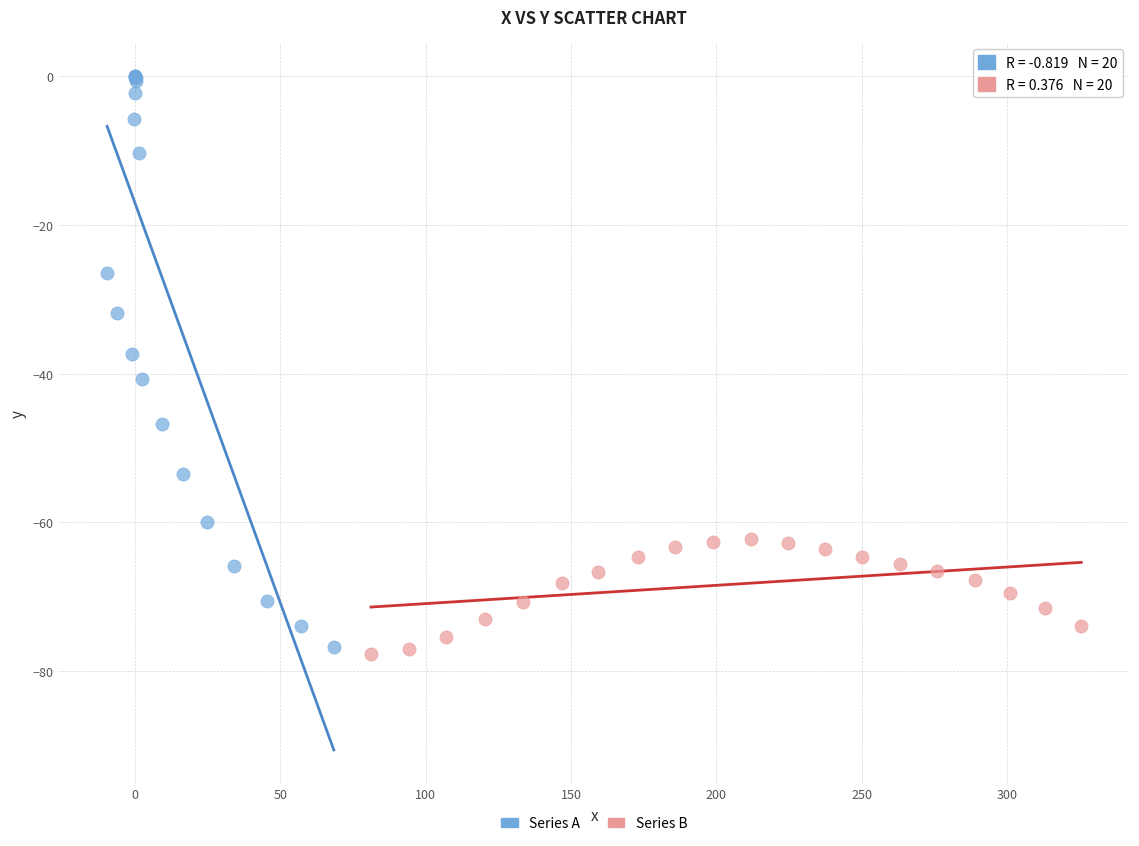

Which series reaches the maximum Y coordinate?

Series A